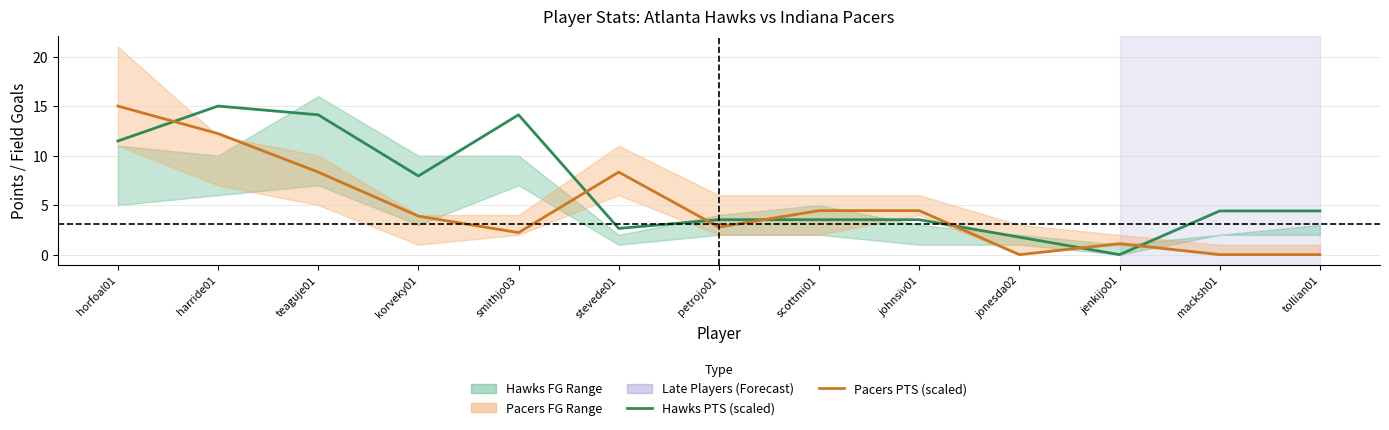

What is the value of the Hawks PTS (scaled) point at the 12th from the left?

4.4